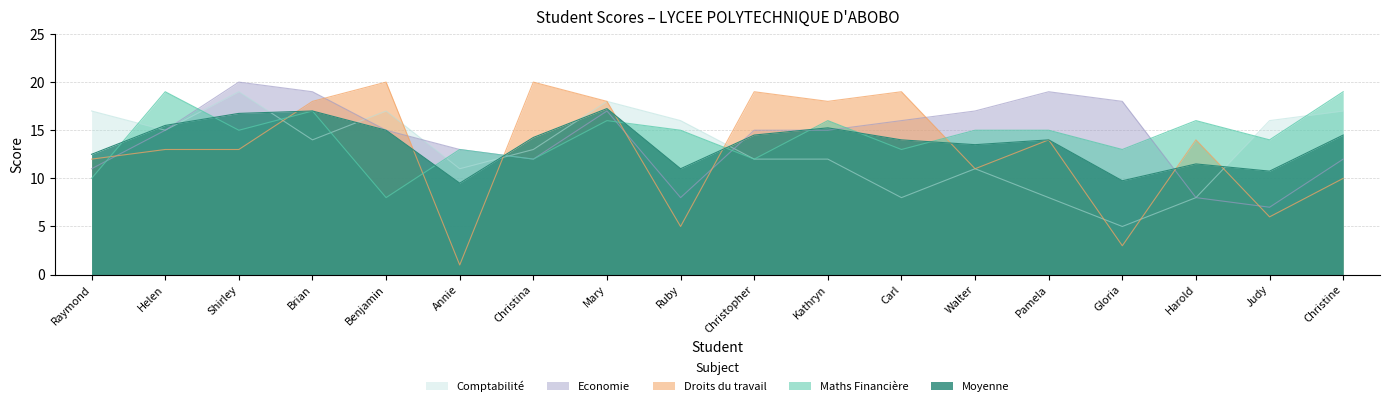

The value of Comptabilité at Christine is 27.4. True or false?

False